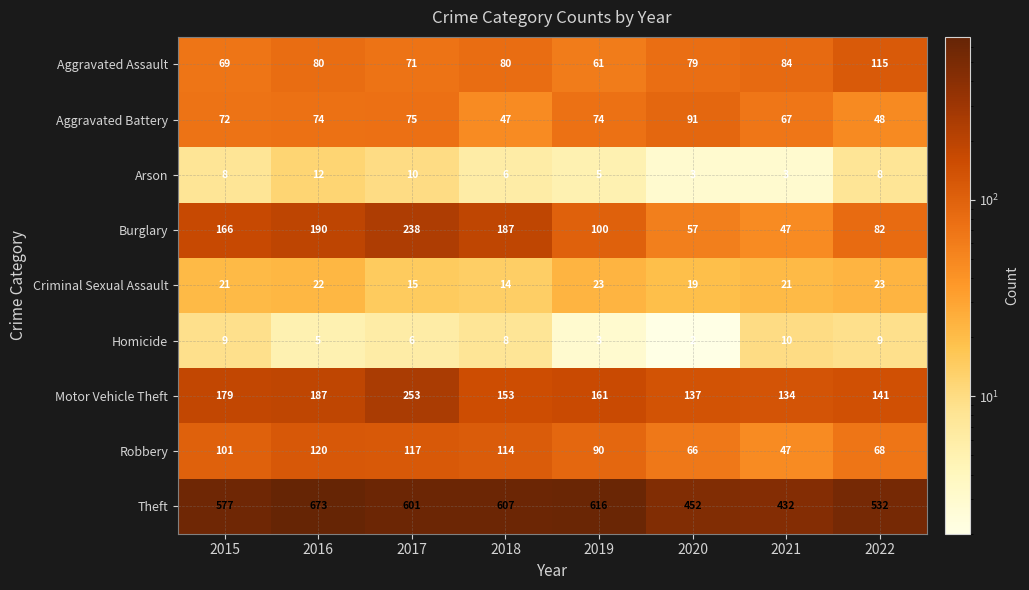

What is the sum of all Criminal Sexual Assault values?

158